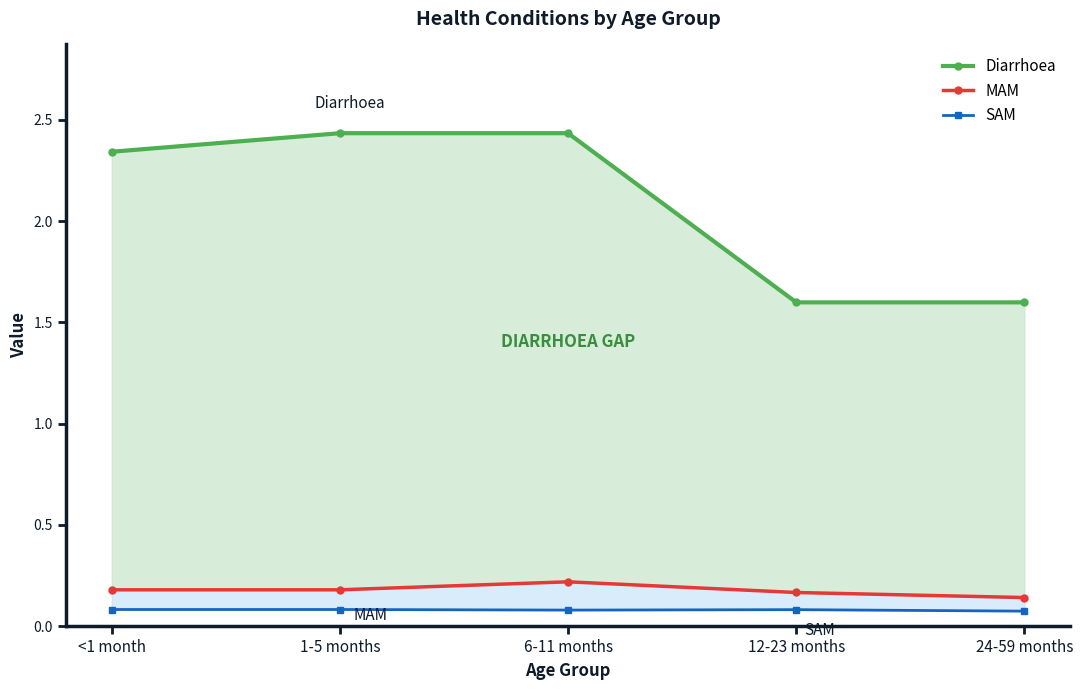

What value does the Diarrhoea series have at 1-5 months?

2.4